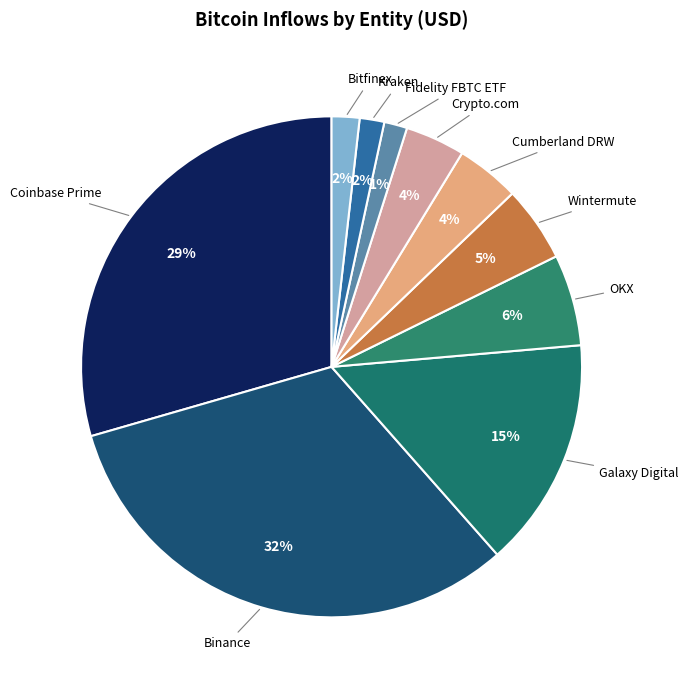

What is the ratio of the value at Cumberland DRW to the value at OKX?

0.7